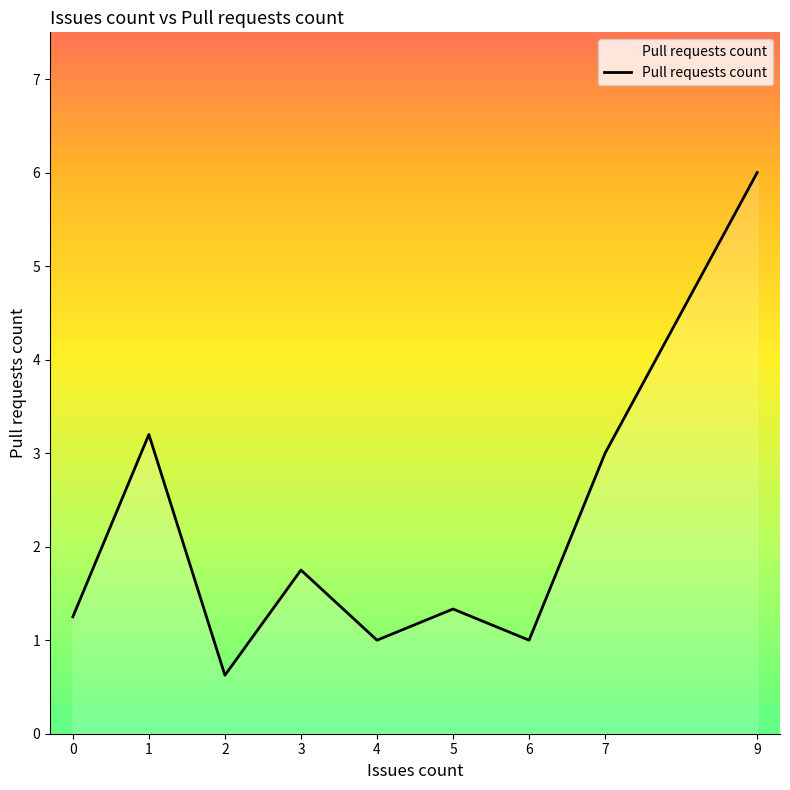

Which has a higher value, 9 or 6?

9